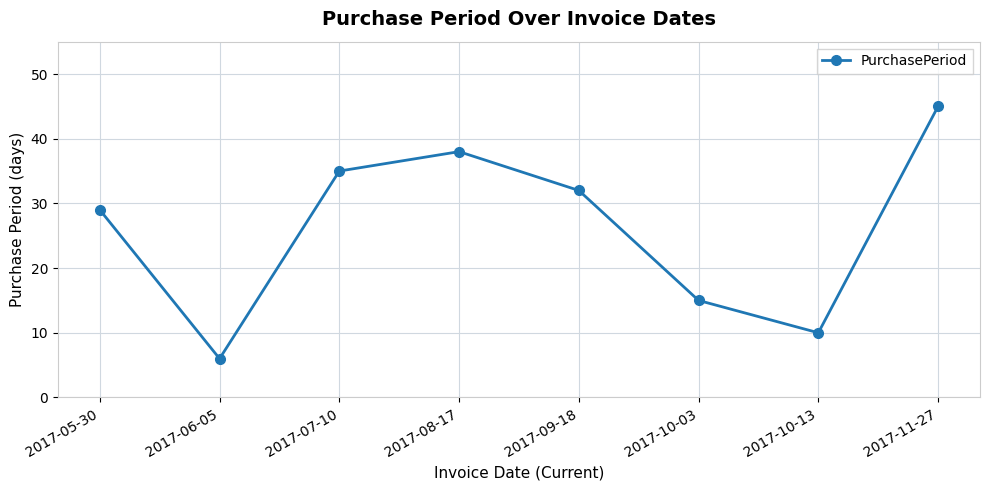

What is the label of the 2nd point from the right?

2017-10-13